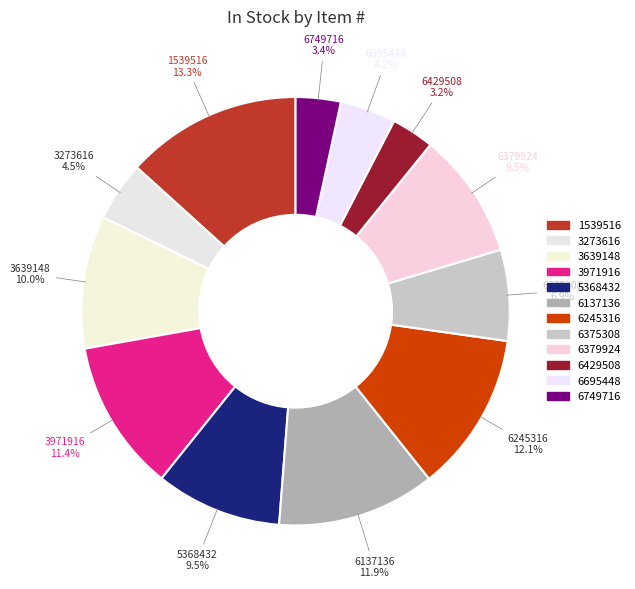

Count the number of slices in the pie.

12